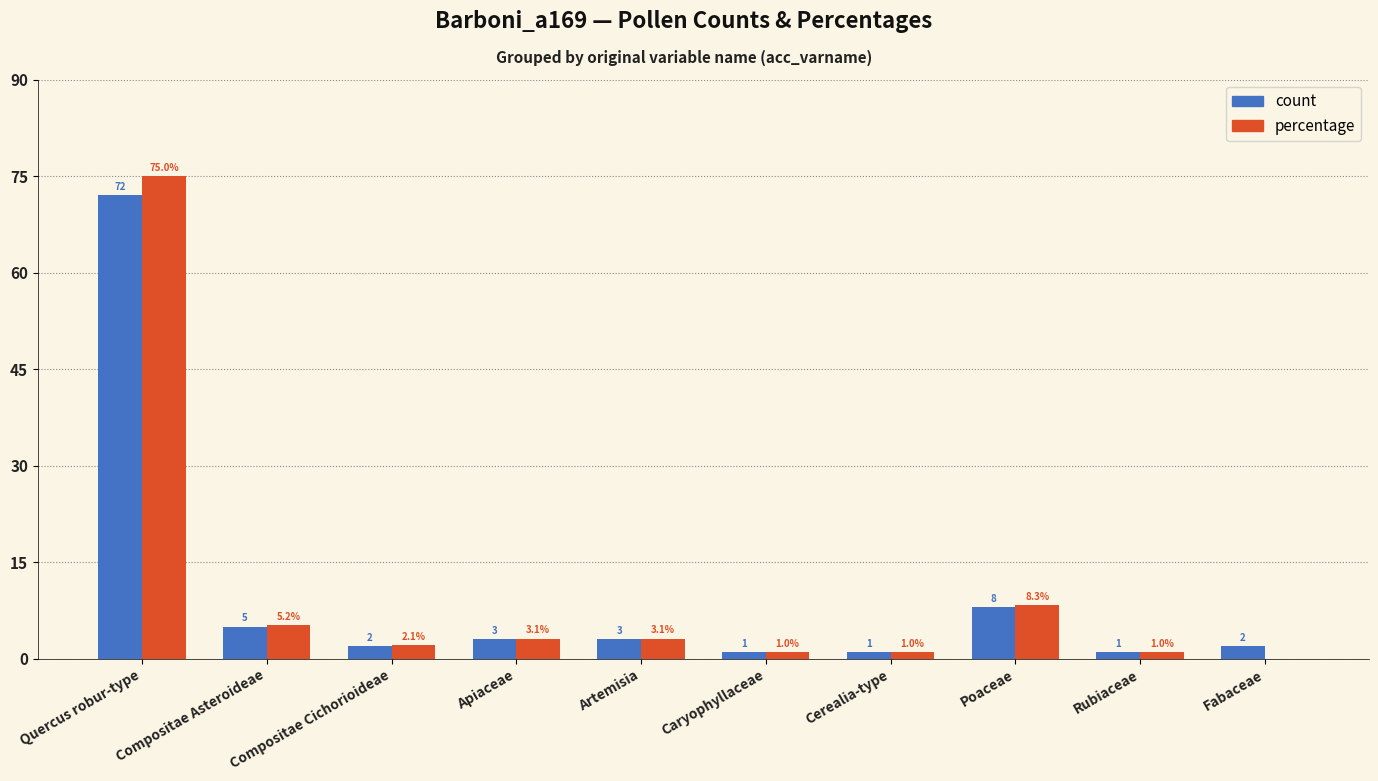

Is the value of percentage at Quercus robur-type greater than the value of count at Apiaceae?

Yes